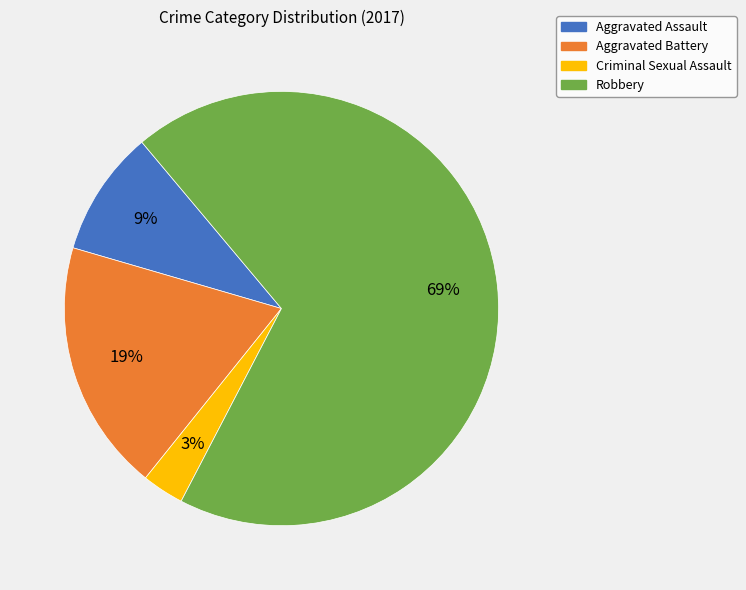

Which category has the biggest portion of the pie?

Robbery